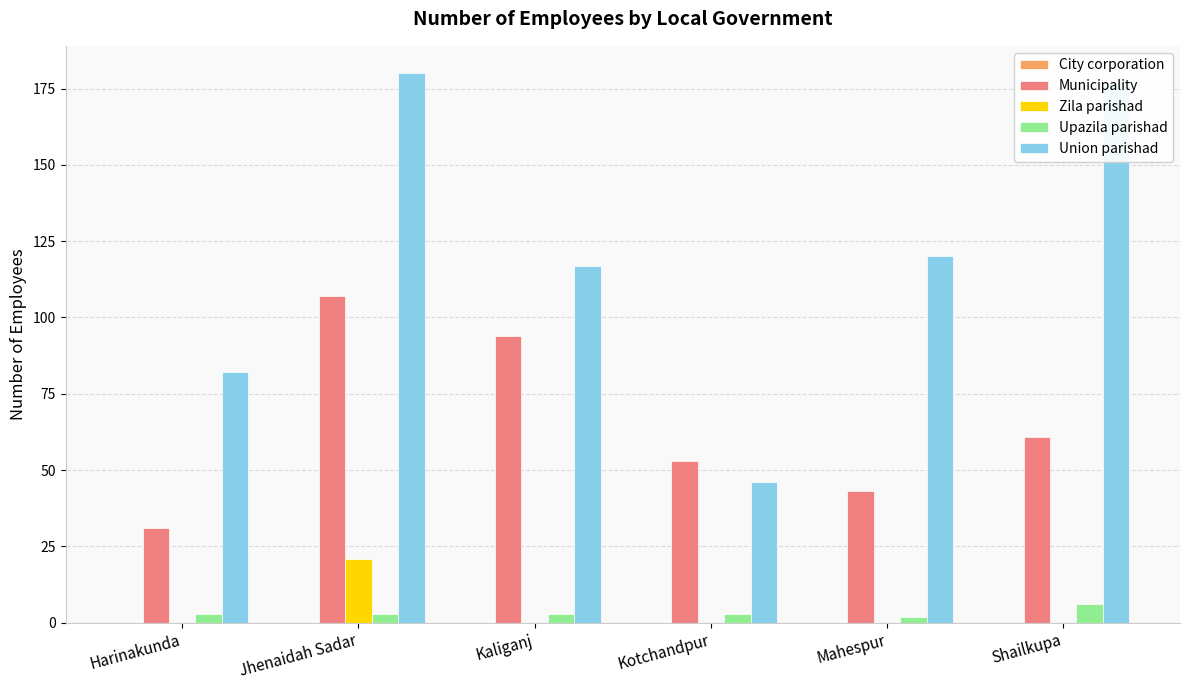

What is the sum of all Municipality values?

389